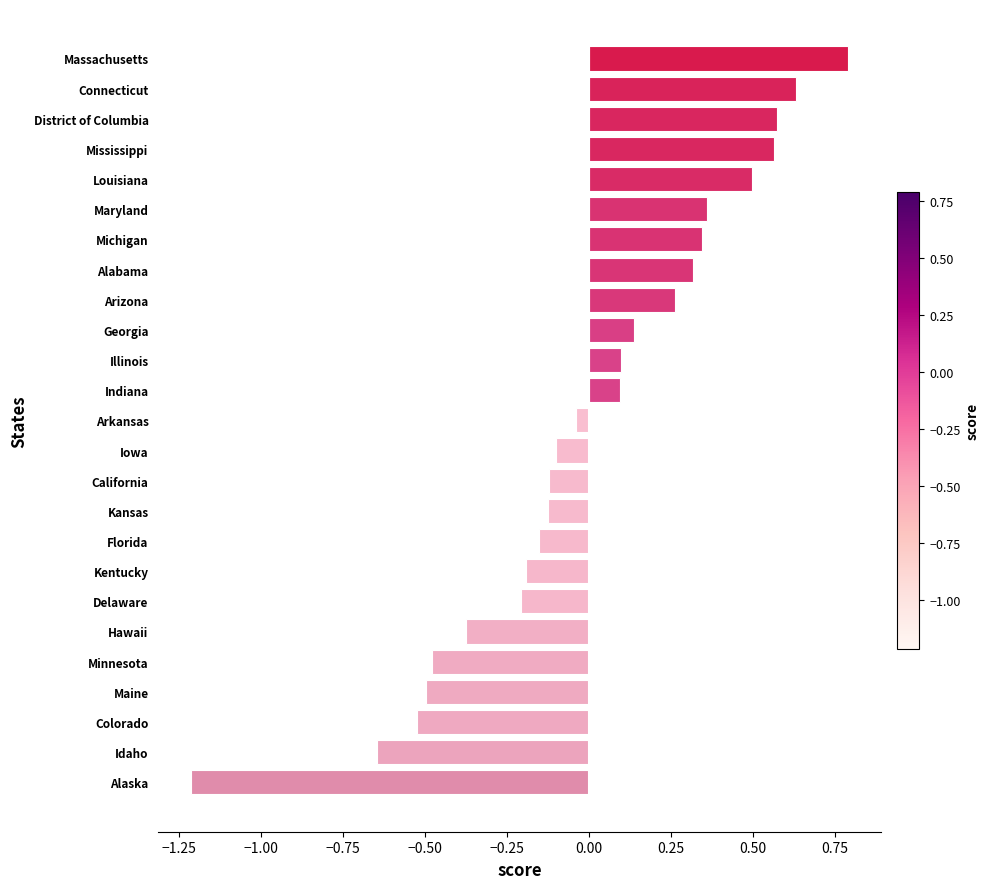

At which label is the value closest to 0?

Arkansas